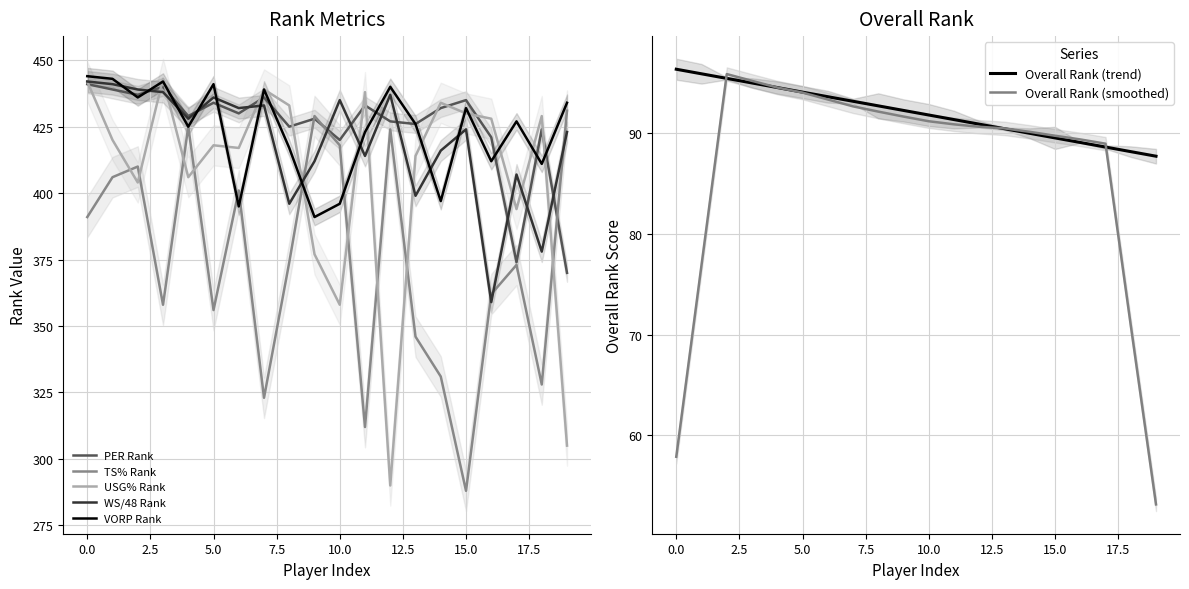

Reading left to right, list all the values displayed in this chart.

PER_rank: 441.0	439.0	437.0	440.0	429.0	434.0	430.0	436.0	425.0	428.0	420.0	433.0	427.0	426.0	432.0	435.0	421.0	374.0	424.0	370.0
TS%_rank: 391.0	406.0	410.0	358.0	425.0	356.0	401.0	323.0	374.0	429.0	418.0	312.0	424.0	346.0	331.0	288.0	362.0	373.0	328.0	431.0
USG%_rank: 442.0	420.0	404.0	443.0	406.0	418.0	417.0	439.0	433.0	377.0	358.0	438.0	290.0	414.0	434.0	430.0	428.0	394.0	429.0	305.0
WS/48_rank: 442.0	441.0	439.0	438.0	428.0	436.0	432.0	433.0	396.0	412.0	435.0	414.0	437.0	399.0	416.0	424.0	359.0	407.0	378.0	423.0
VORP_rank: 444.0	443.0	436.0	442.0	425.0	441.0	395.0	439.0	417.0	391.0	396.0	423.0	440.0	426.0	397.0	432.0	412.0	427.0	411.0	434.0
Overall_Rank: 96.4	95.9	95.5	95.0	94.6	94.1	93.7	93.2	92.7	92.3	91.8	91.4	90.9	90.5	90.0	89.6	89.1	88.6	88.2	87.7